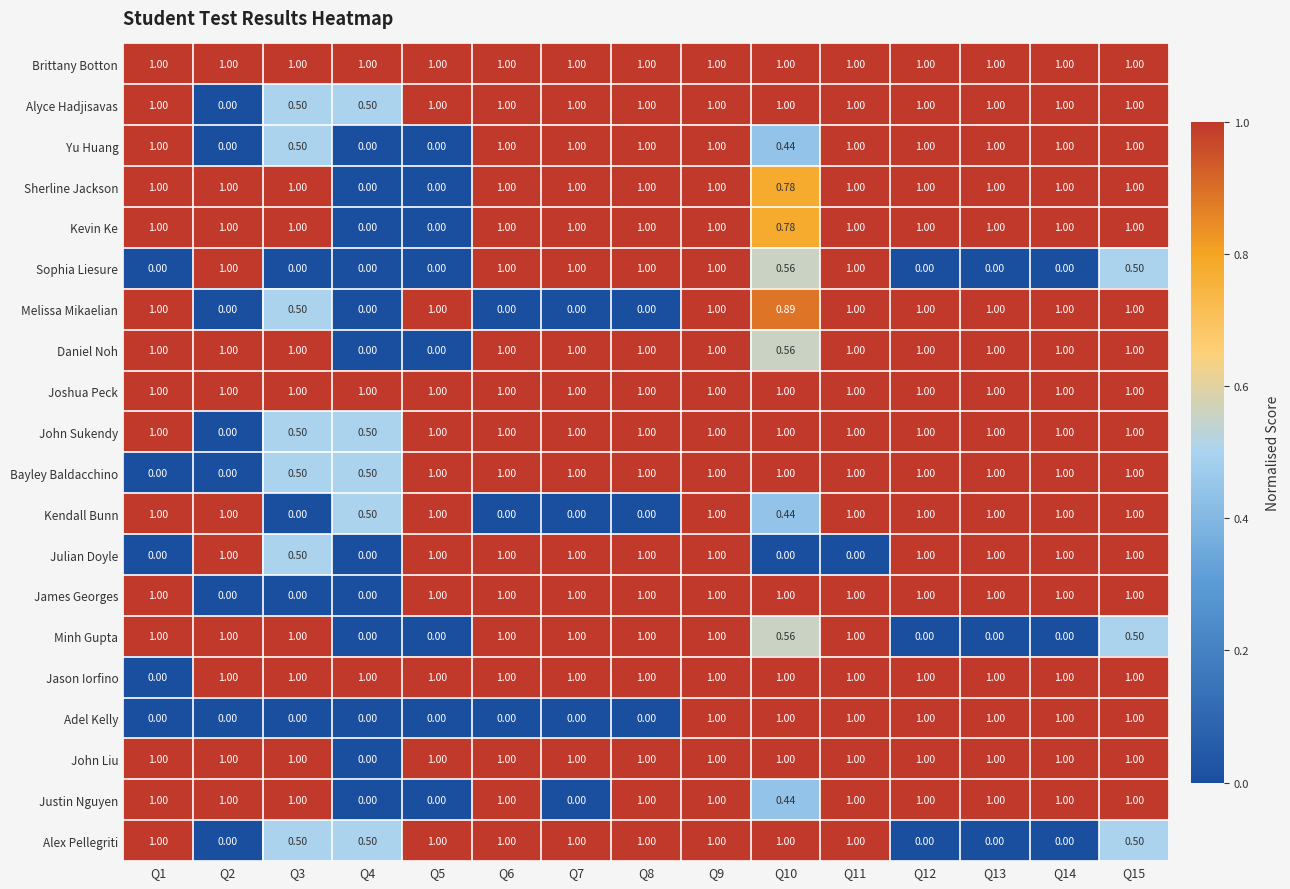

Is the value of Julian Doyle at Q8 greater than the value of John Sukendy at Q4?

Yes